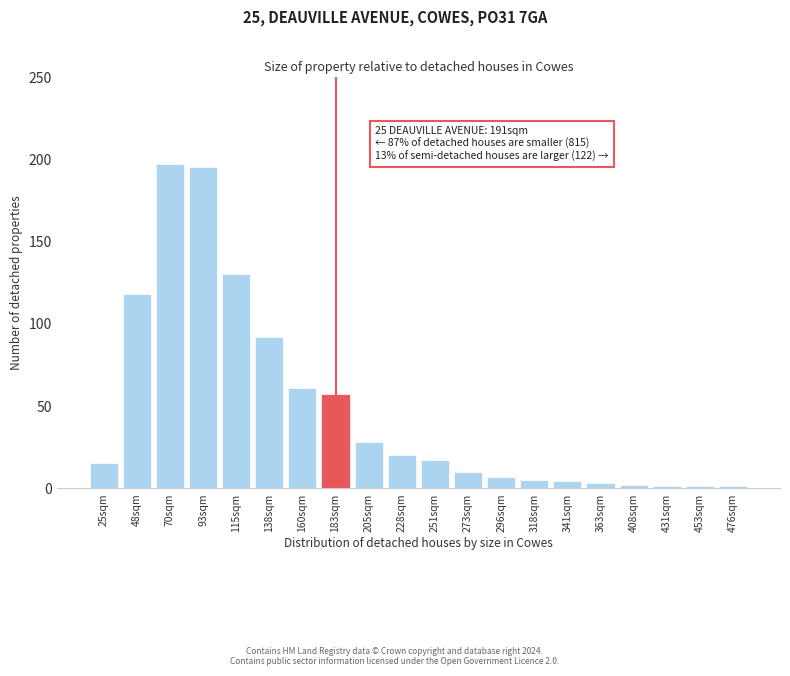

Reading left to right, transcribe all the data shown in this chart.

15	118	197	195	130	92	61	57	28	20	17	10	7	5	4	3	2	1	1	1